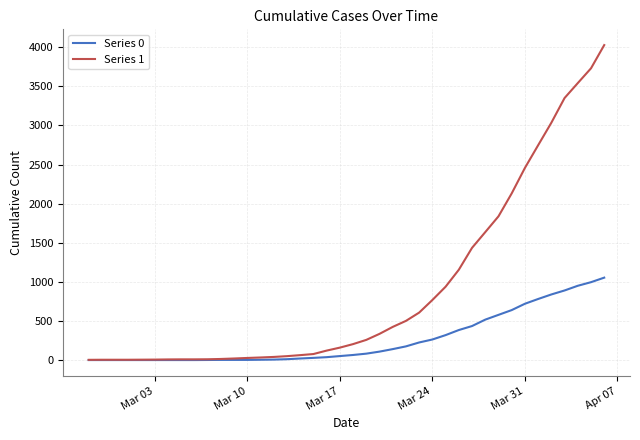

Which series has the widest spread of values?

Series 1